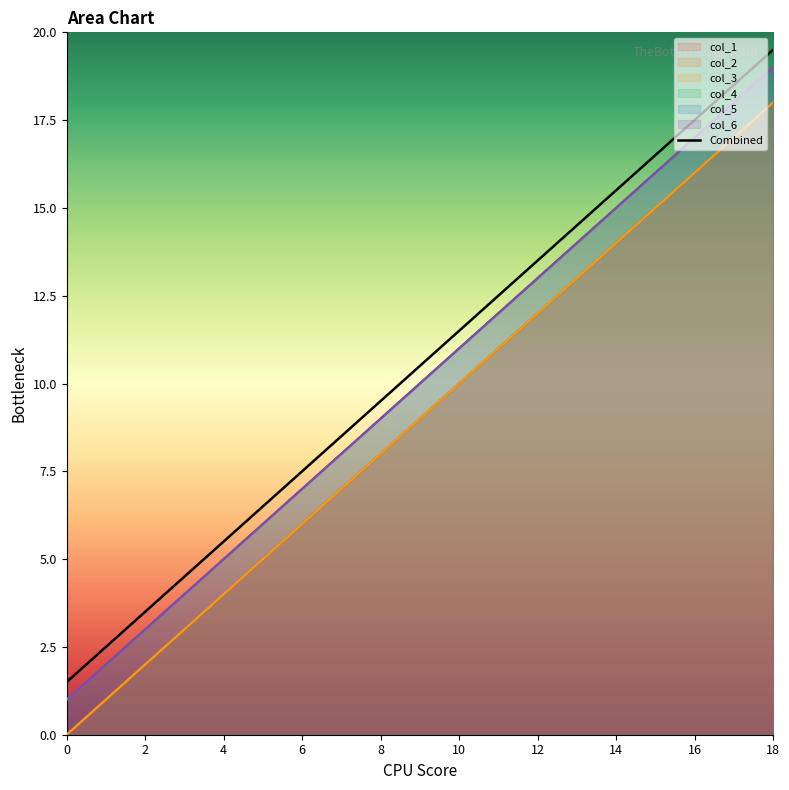

Is the value of col_1 at 6 greater than the value of col_3 at 10?

No